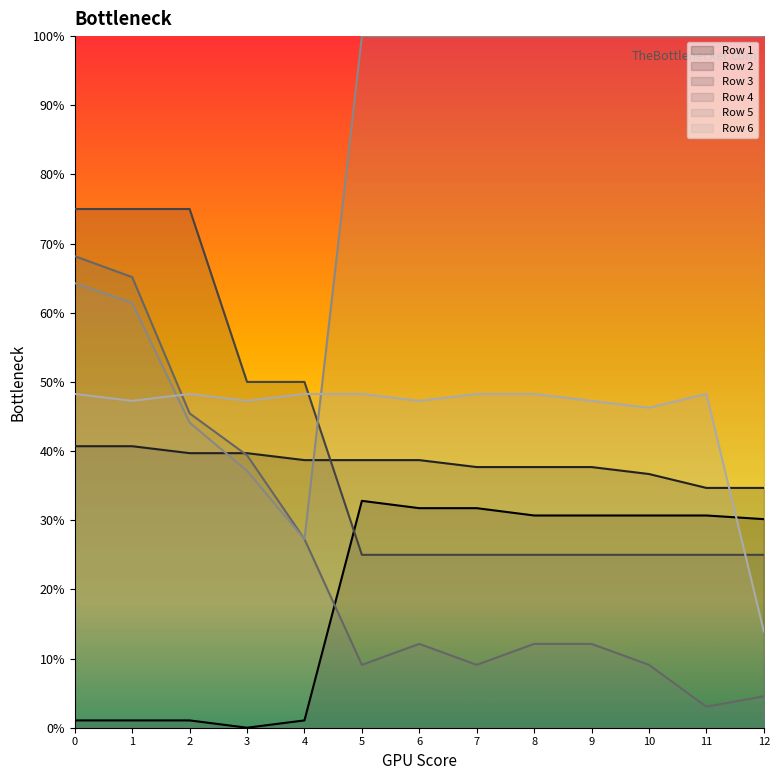

Does the chart display data point markers on the line(s)?

No